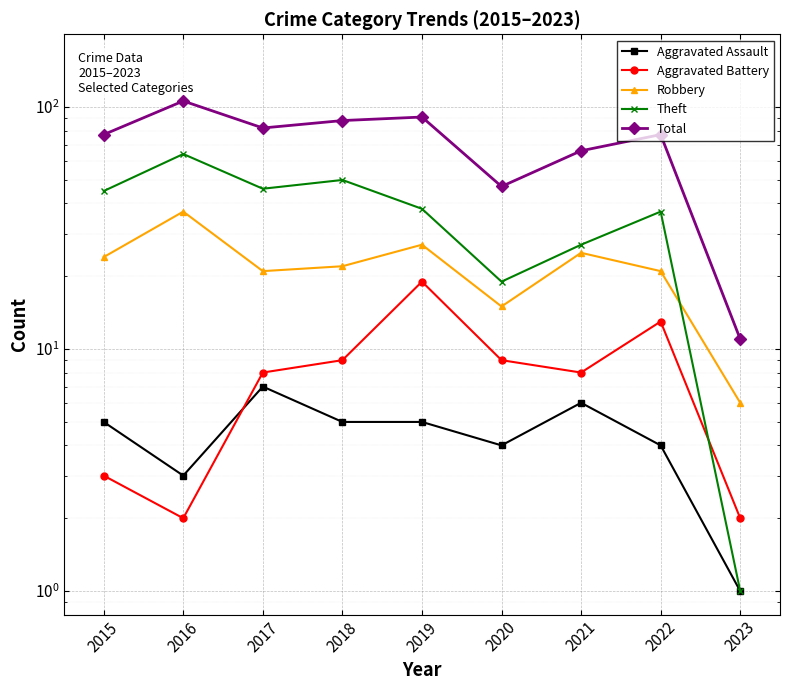

Is the value of Aggravated Assault at 2023 greater than the value of Robbery at 2020?

No